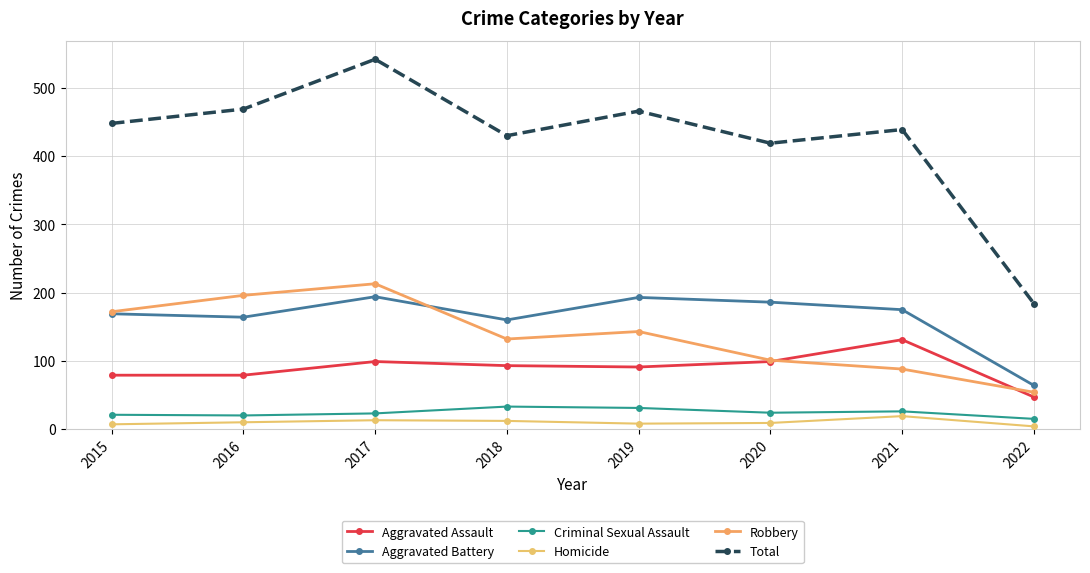

How many values in the Total series are below 448?

4